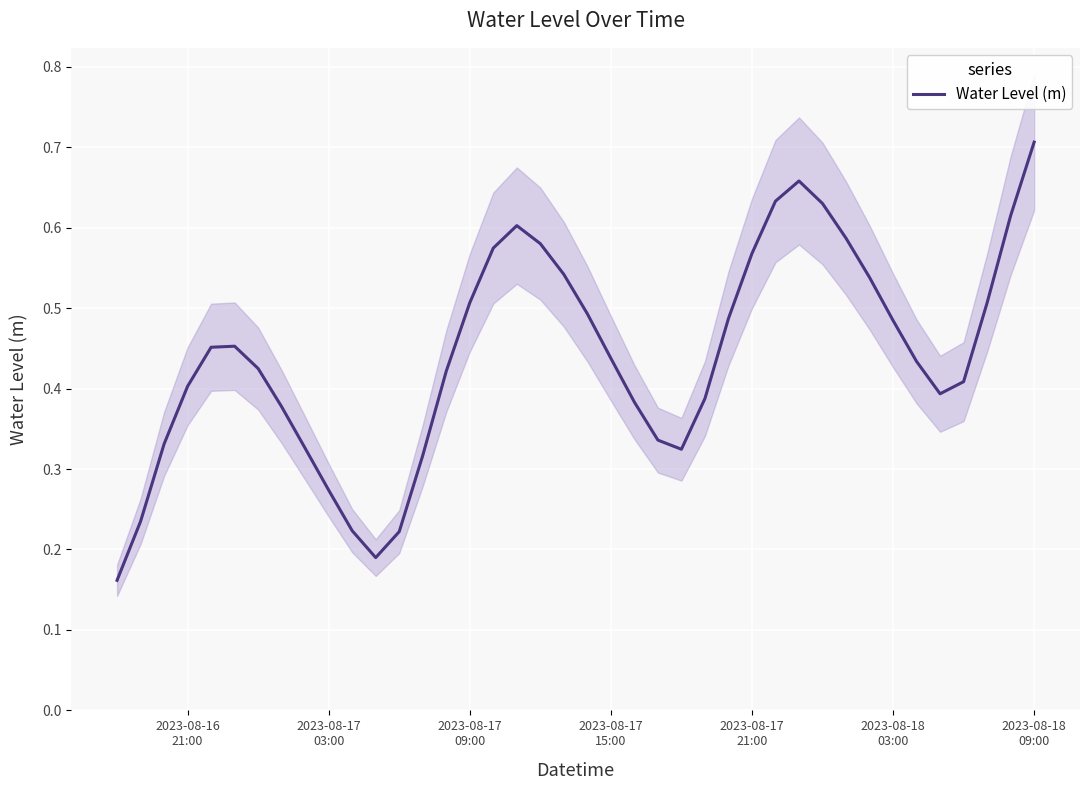

True or false: the data has more than 0 interior local peaks.

True